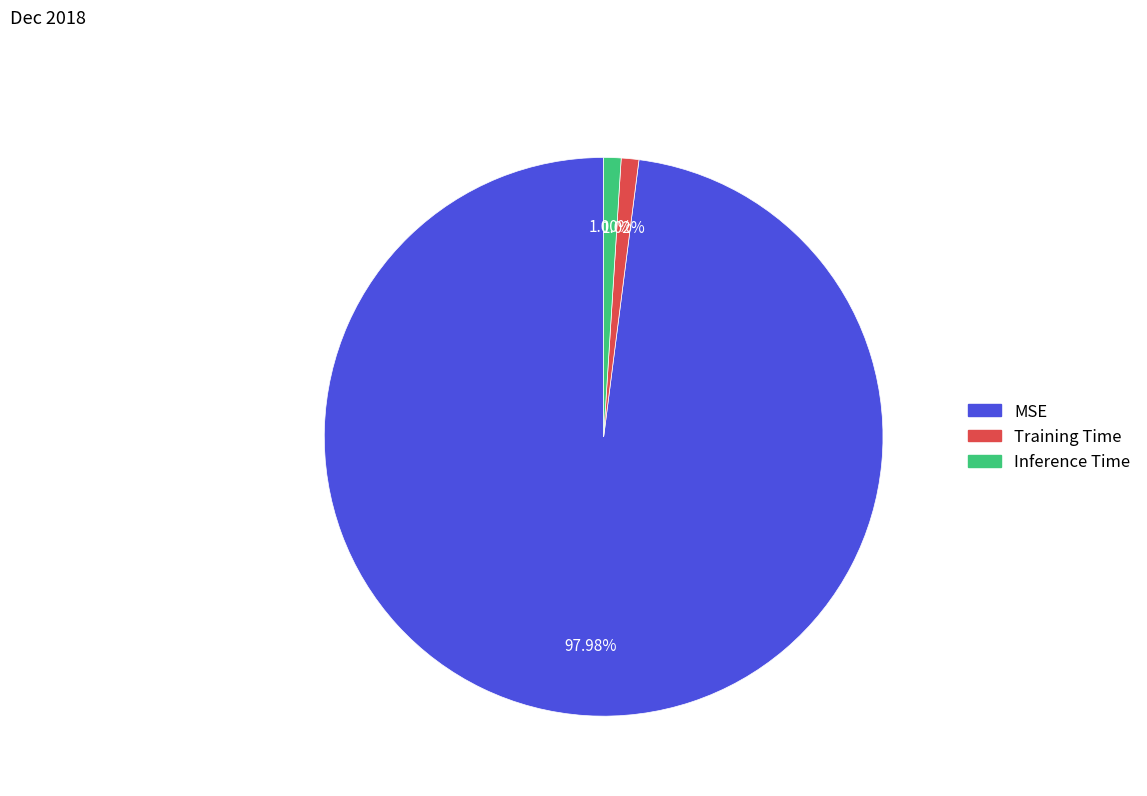

Between MSE and Training Time, which is larger?

MSE